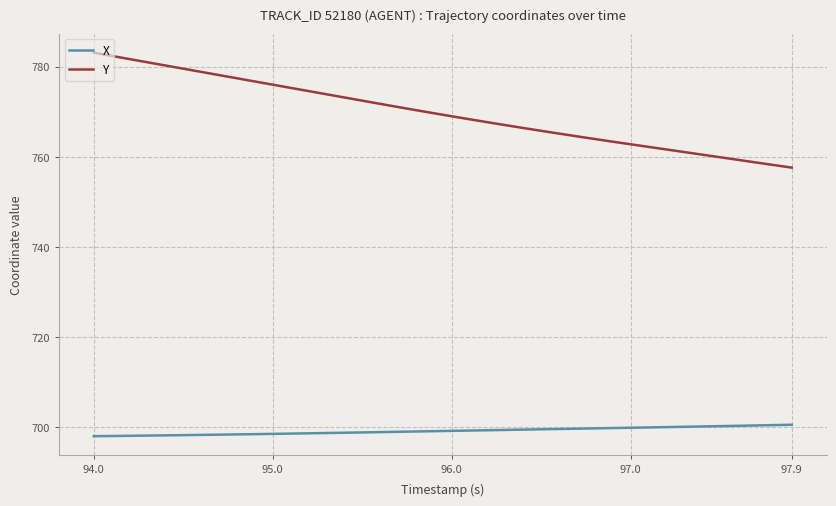

Rank the series by their average value, from highest to lowest.

Y, X